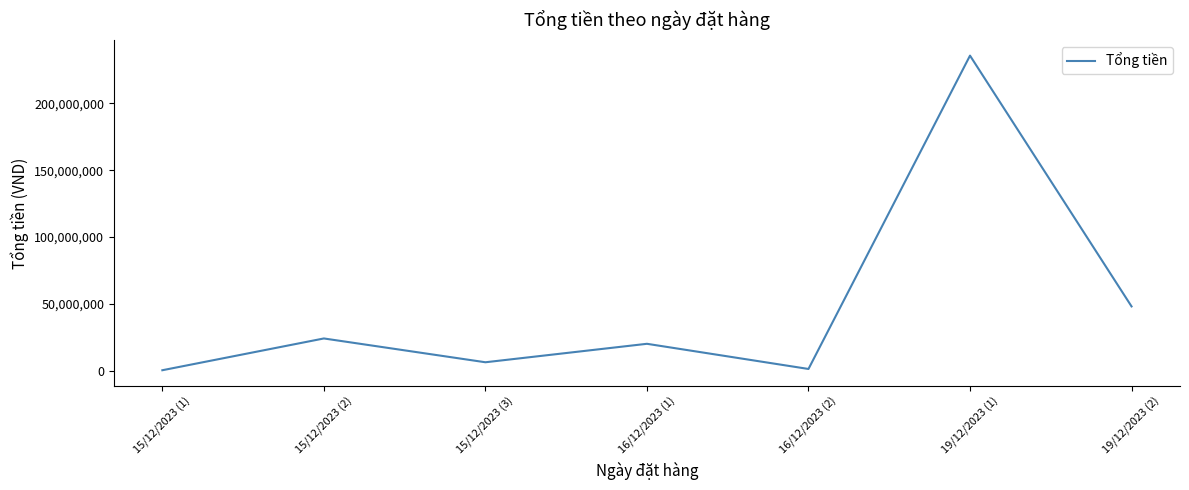

Is it true that the value at 19/12/2023 (2) is 48010000?

True